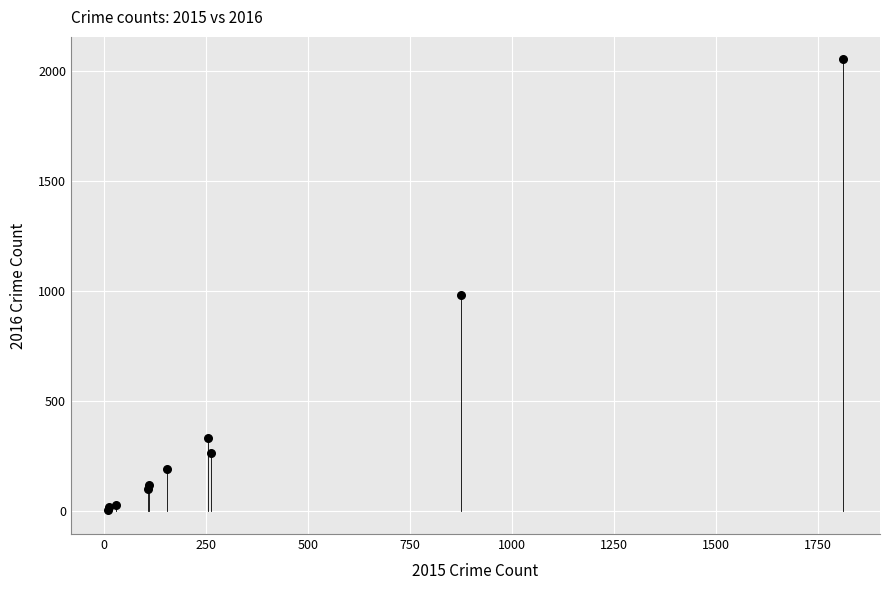

What Y value in the scatter plot is closest to 1030?

984